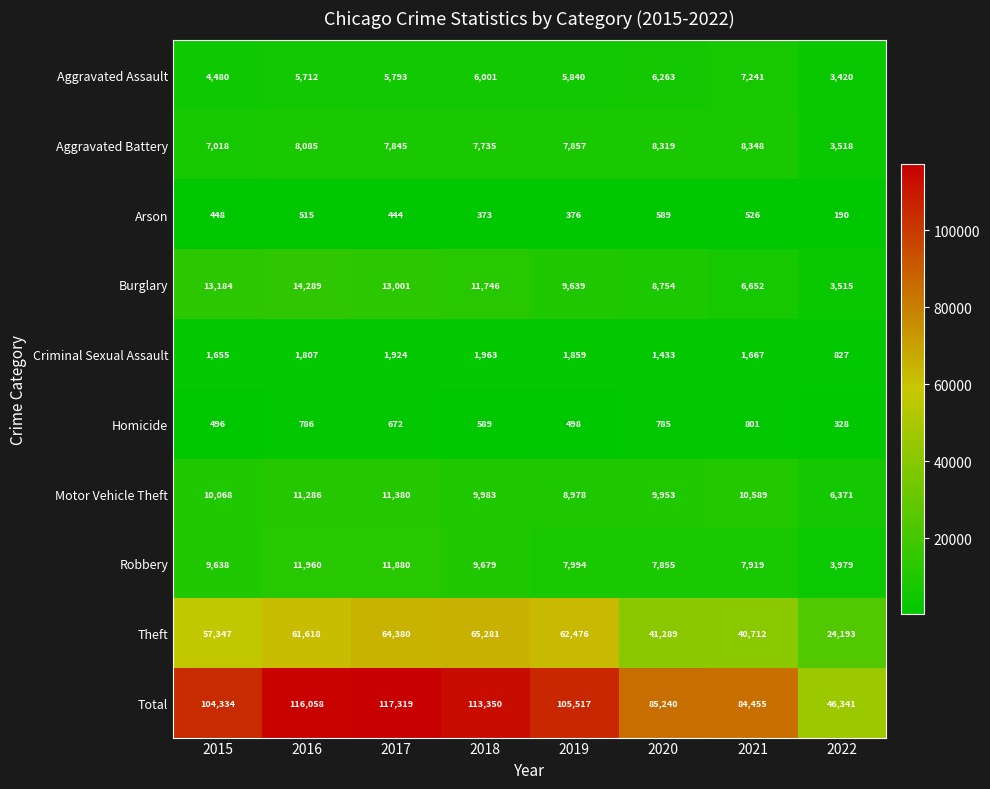

List the series in order of their peak value, highest first.

Total, Theft, Burglary, Robbery, Motor Vehicle Theft, Aggravated Battery, Aggravated Assault, Criminal Sexual Assault, Homicide, Arson